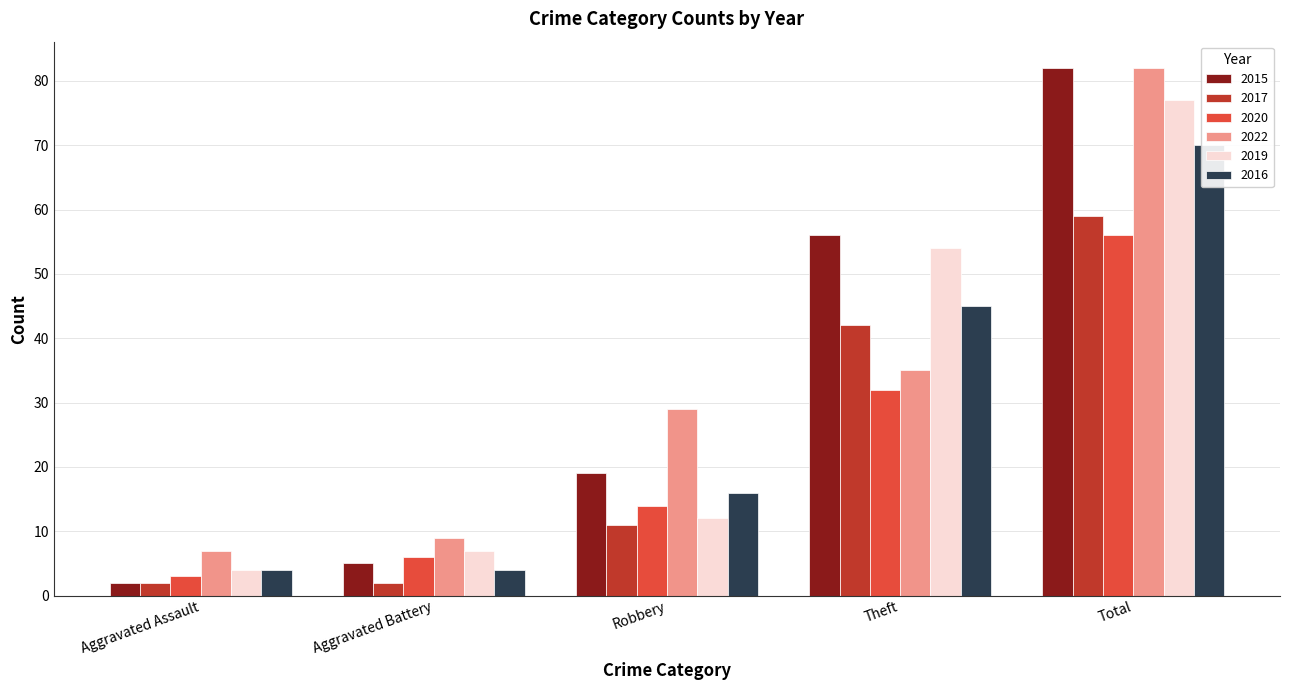

List the series in order of their peak value, highest first.

2015, 2022, 2019, 2016, 2017, 2020